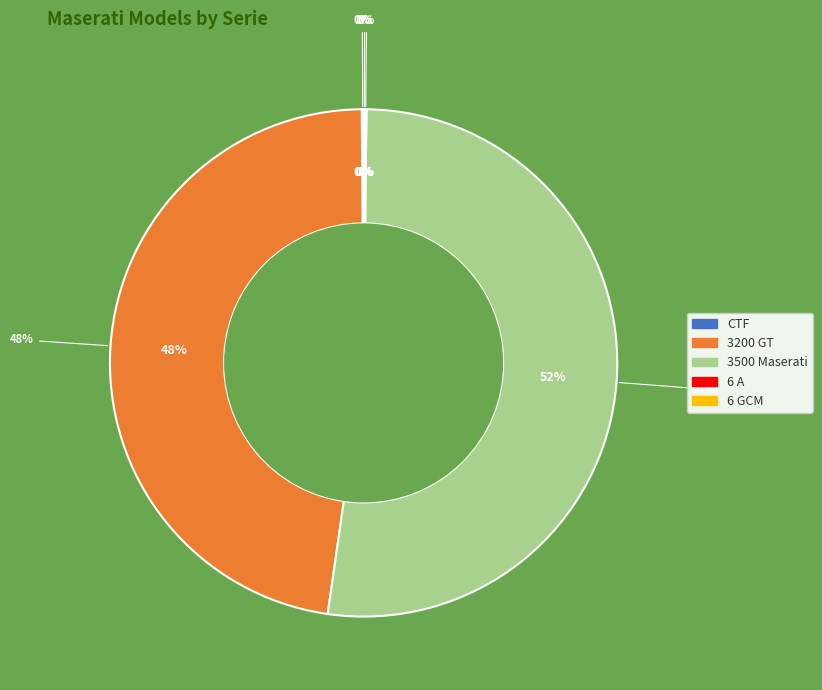

How many slices are in this pie chart?

5